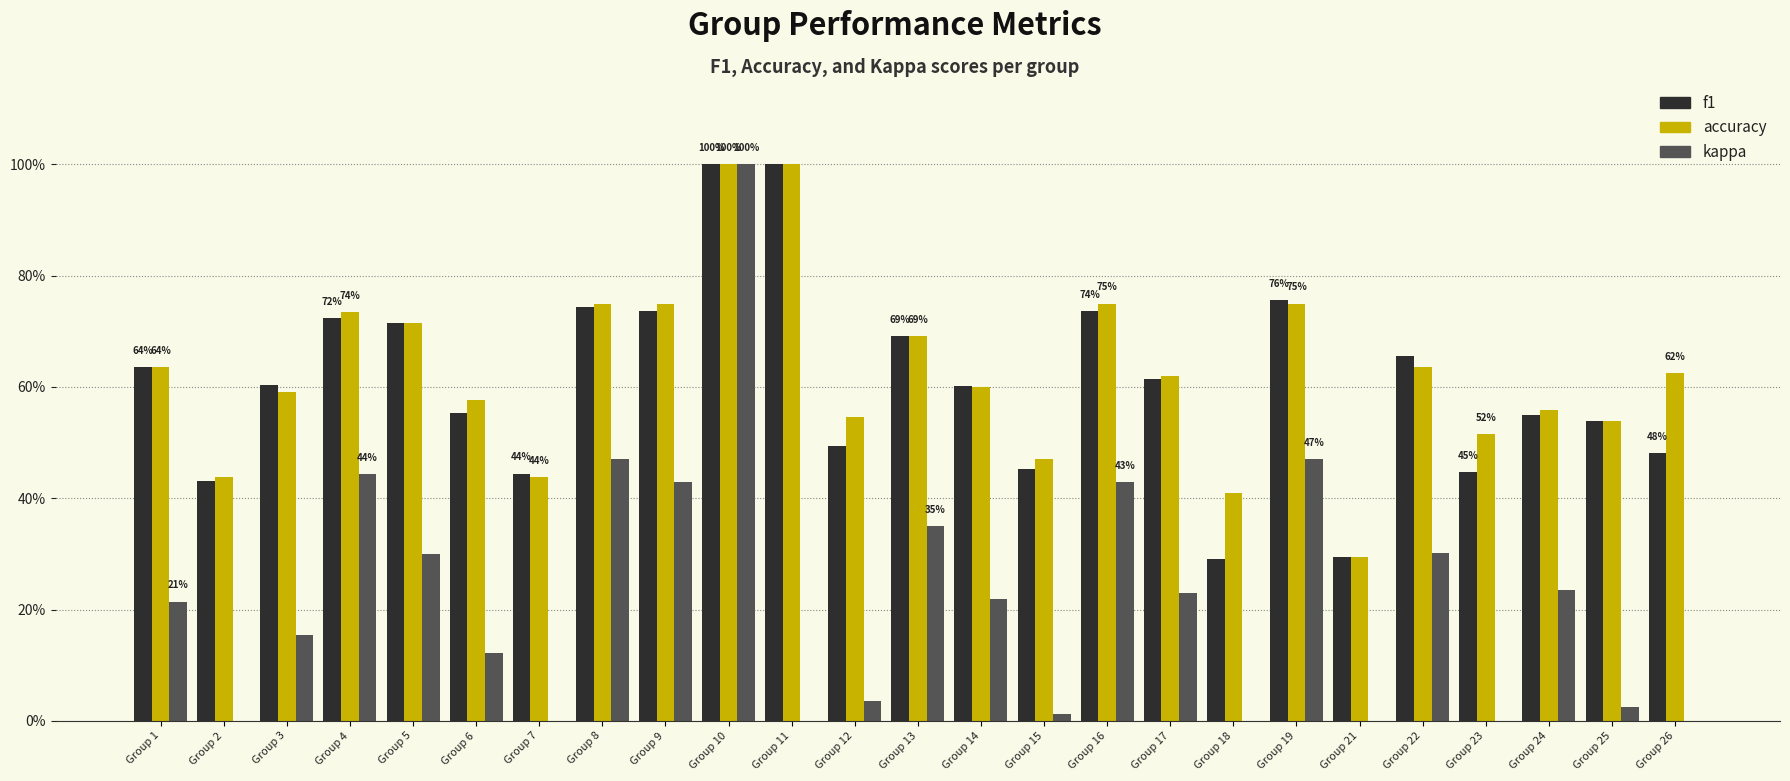

List the series in order of their peak value, highest first.

f1, accuracy, kappa